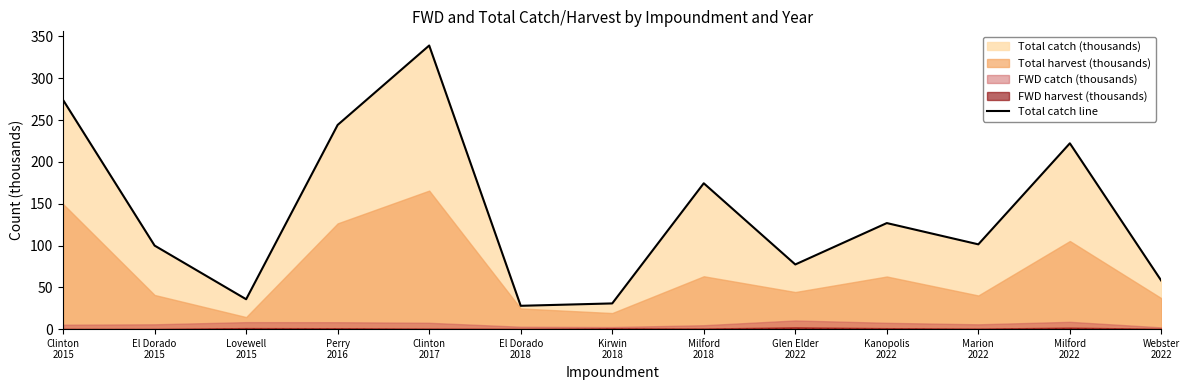

Where does the data first go above 101?

Clinton
2015